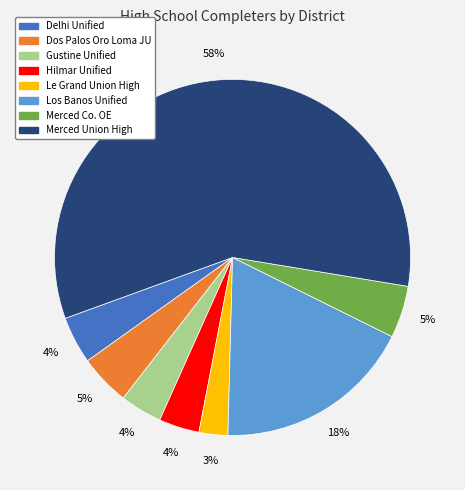

Between Dos Palos Oro Loma JU and Los Banos Unified, which is larger?

Los Banos Unified